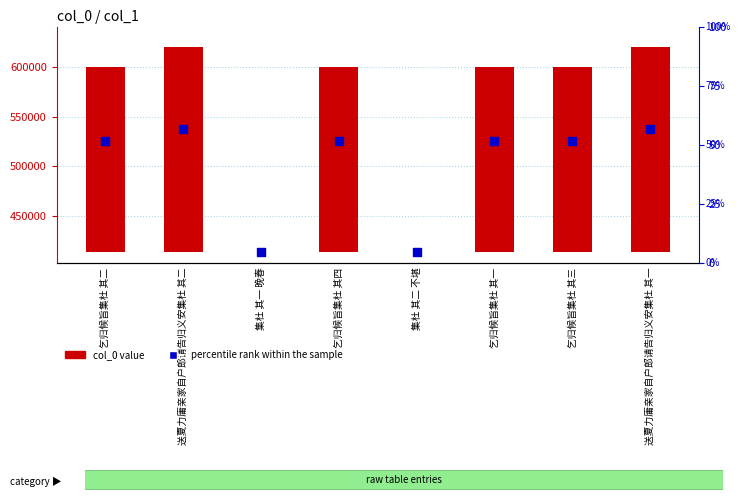

At which category is the sum across all series the highest?

送夏力庸亲家自户郎请告归义安集杜 其二